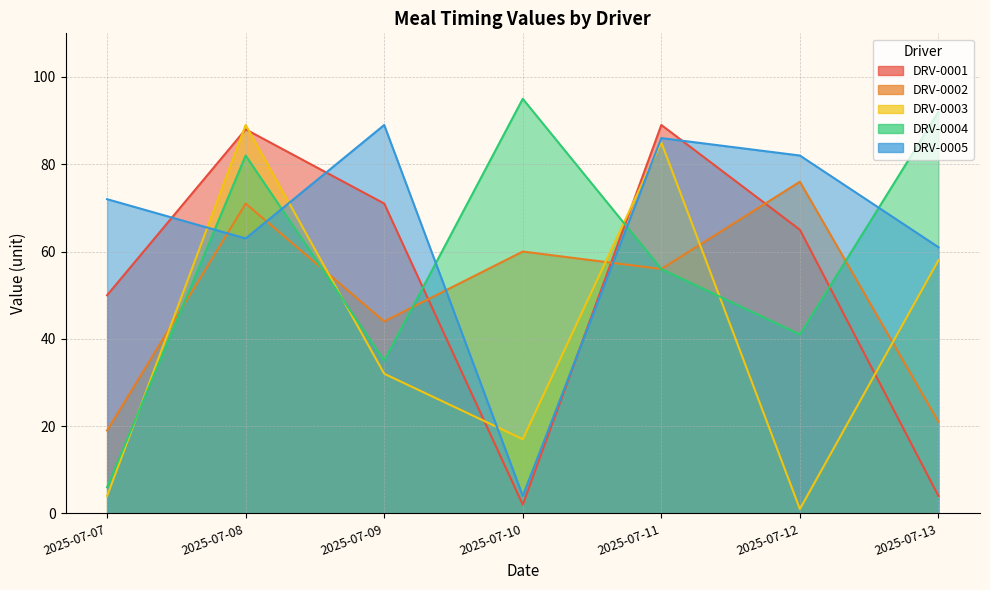

Is it true that DRV-0005 equals 36 at 2025-07-07?

False